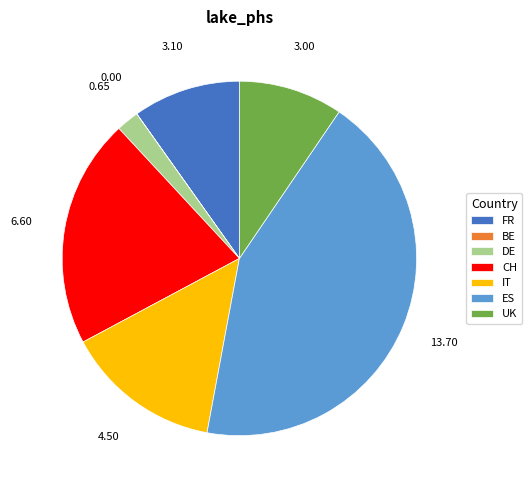

Is it true that ES is 52% of the pie?

False